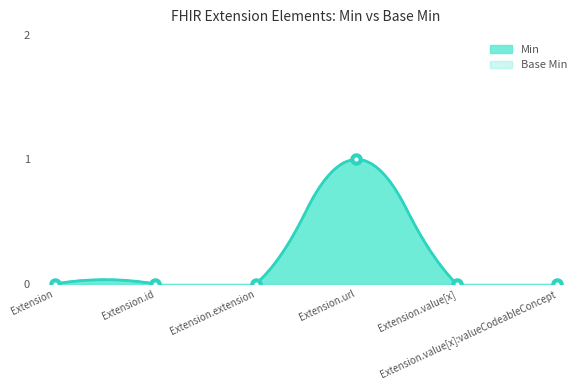

Rank the series by their maximum value, from lowest to highest.

Min, Base Min